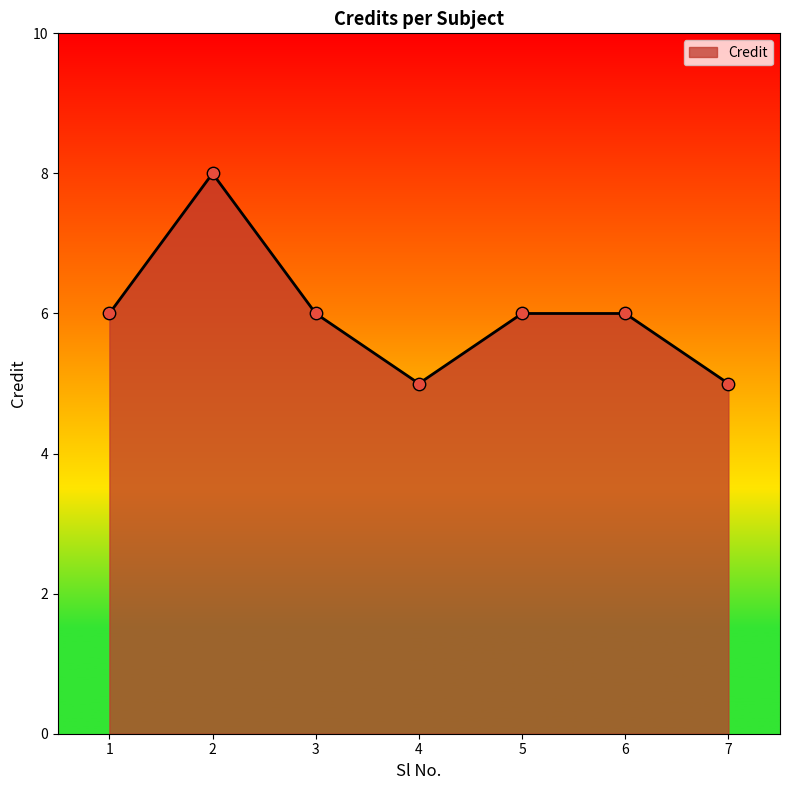

What is the change in value from 4 to 6?

+1